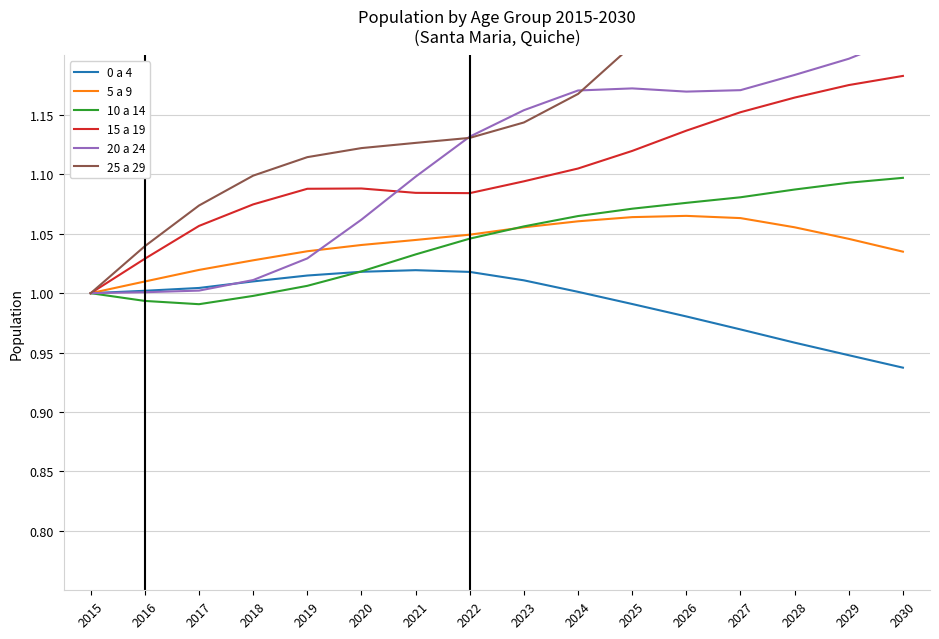

Which series has the widest spread of values?

25 a 29